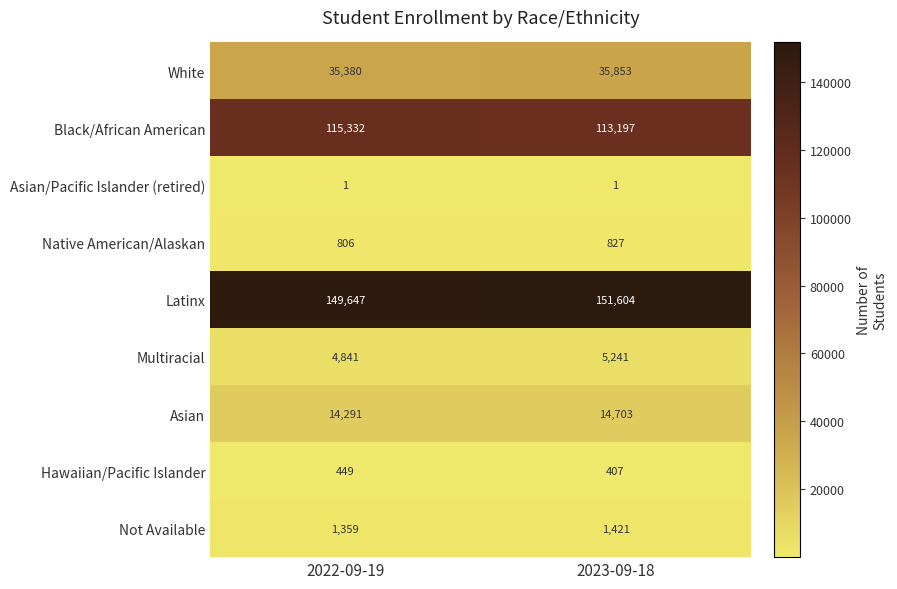

What is the sum of all Not Available values?

2780